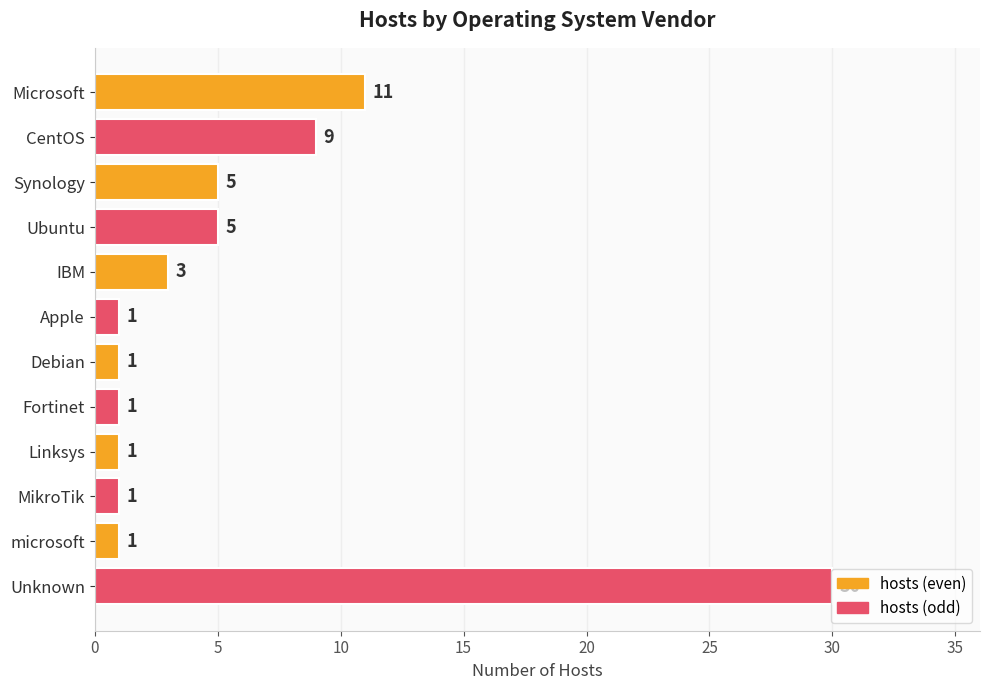

What is the greatest value displayed?

30